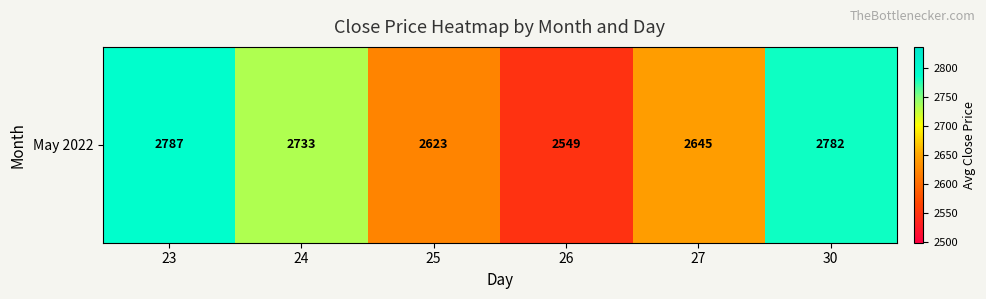

List the labels in order of value, largest first.

23, 30, 24, 27, 25, 26